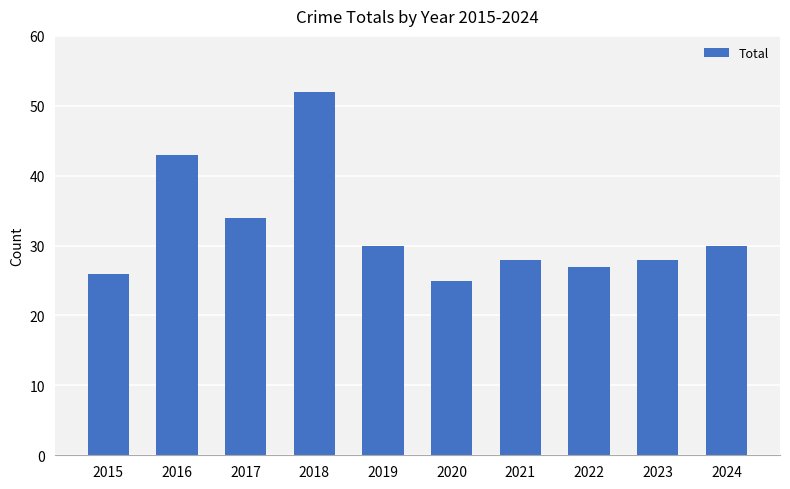

What is the value of the 8th bar from the left?

27